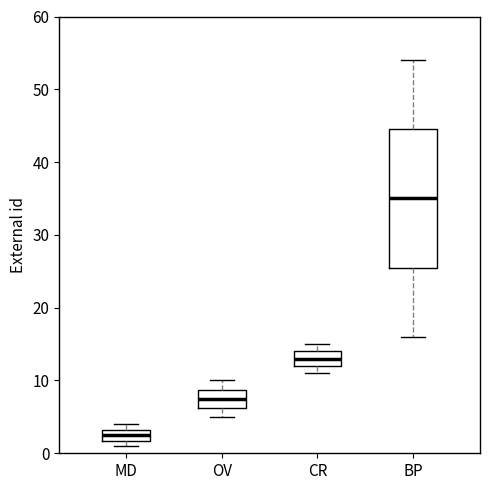

Which box's median line is the lowest?

MD